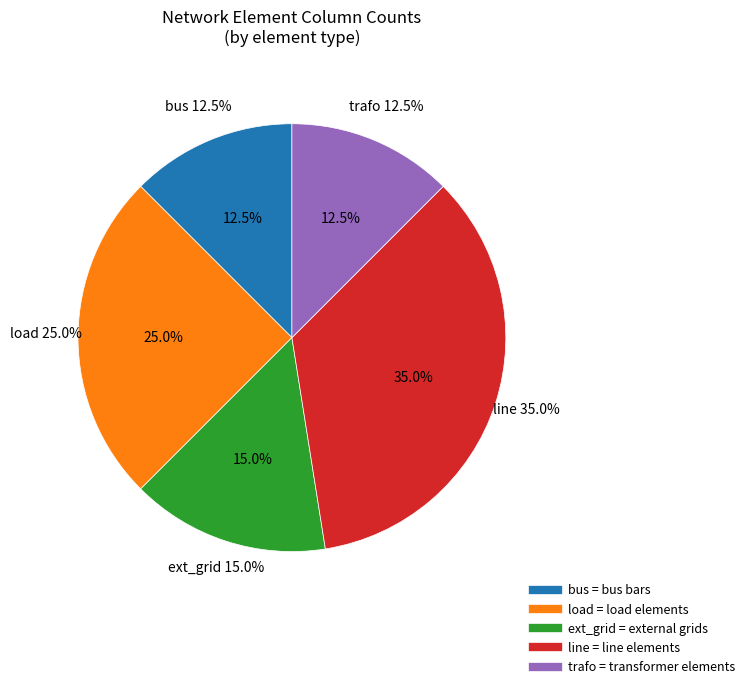

Do ext_grid and load together represent more than half of the pie?

No